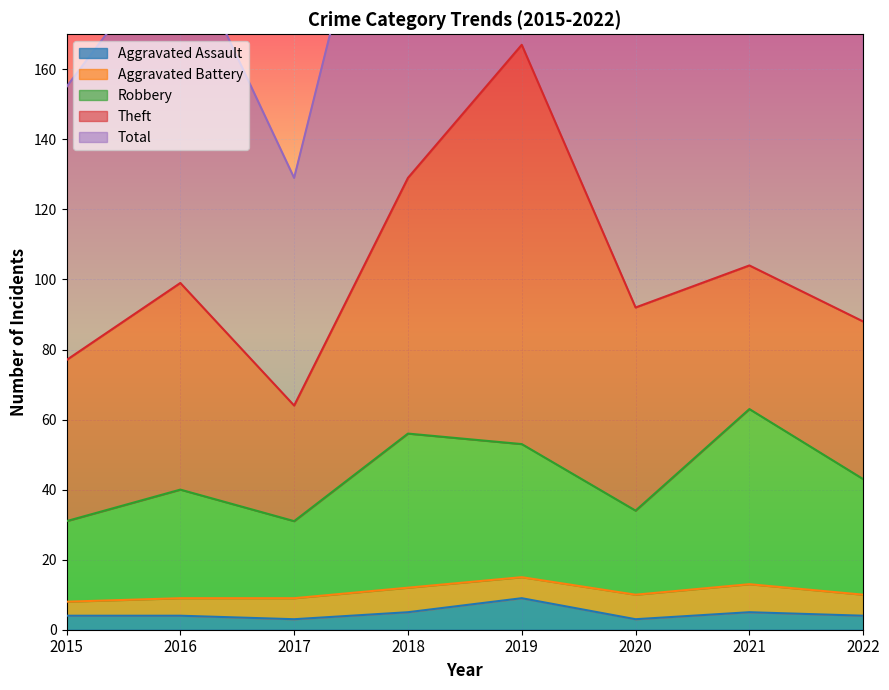

What is the value of the Robbery point at the 4th from the left?

56